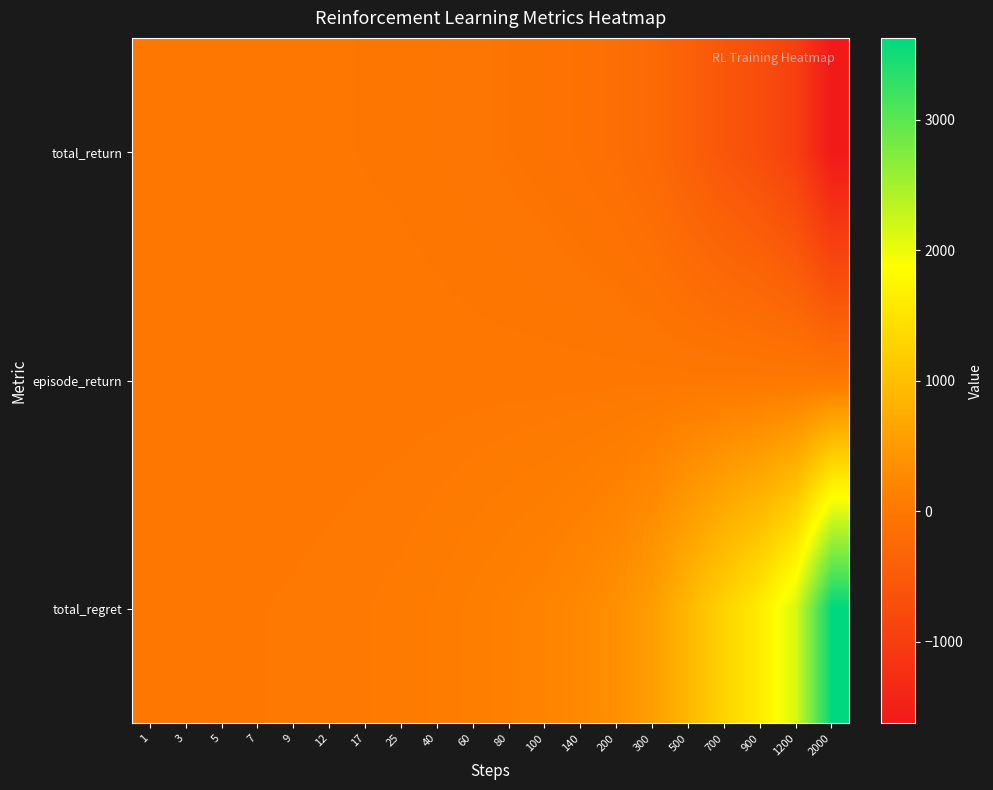

What is the greatest value displayed?

3626